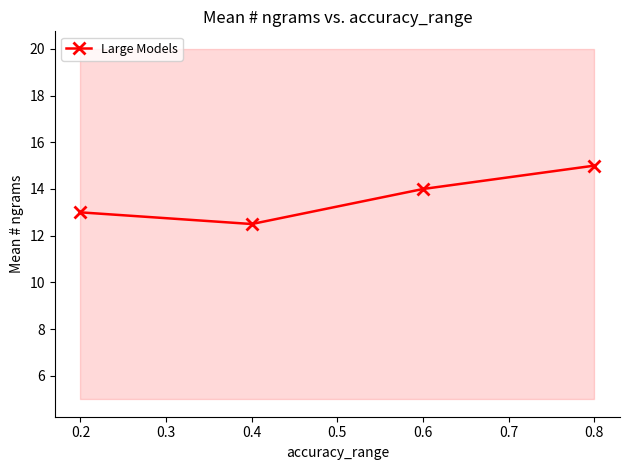

What is the difference between the second highest and minimum values?

1.5